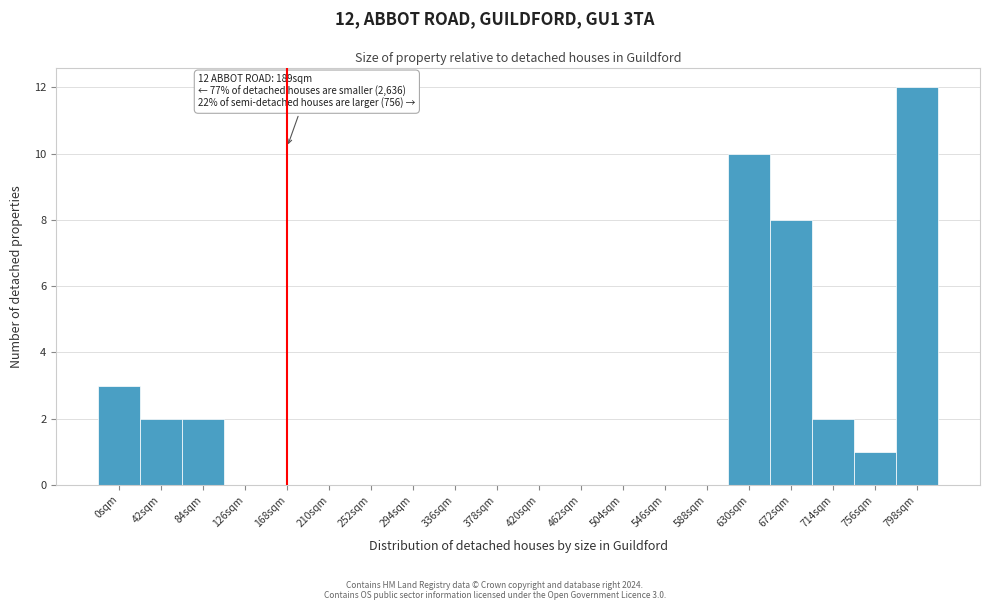

Reading right to left, what are all the values shown in this chart?

798sqm=12	756sqm=1	714sqm=2	672sqm=8	630sqm=10	588sqm=0	546sqm=0	504sqm=0	462sqm=0	420sqm=0	378sqm=0	336sqm=0	294sqm=0	252sqm=0	210sqm=0	168sqm=0	126sqm=0	84sqm=2	42sqm=2	0sqm=3